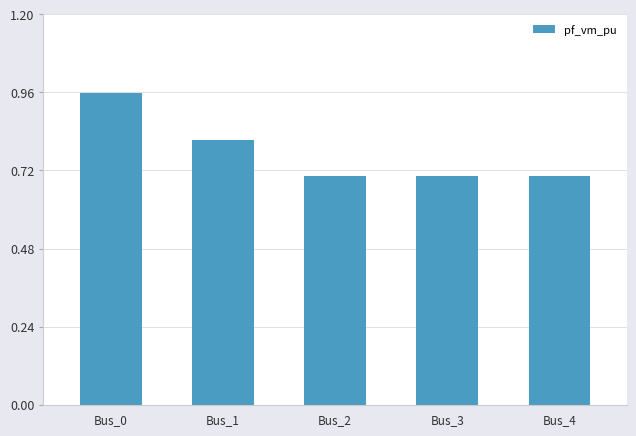

Which category has the highest value across all series?

Bus_0